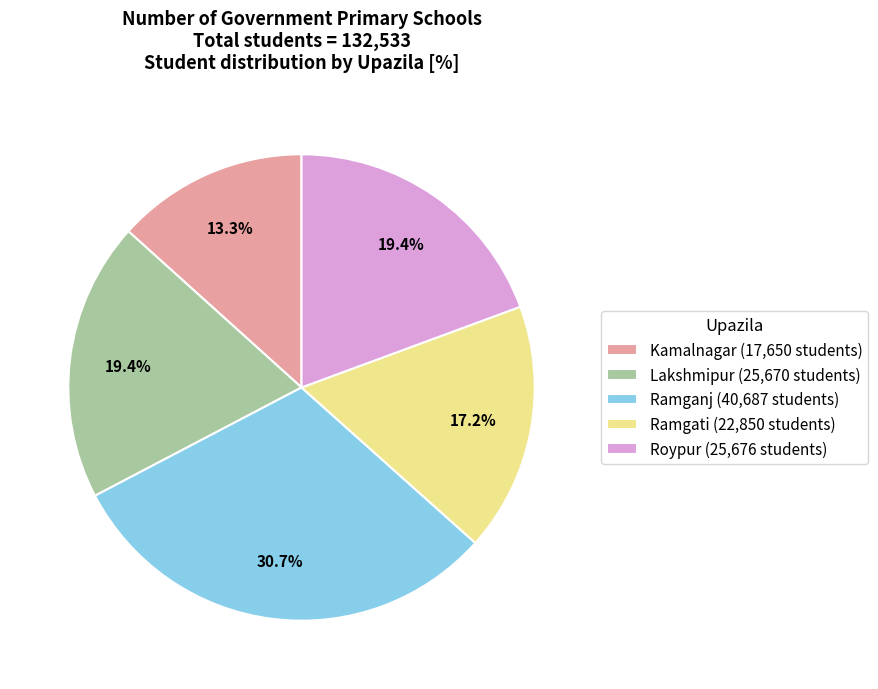

Approximately how many times larger is the value at Ramgati compared to Kamalnagar?

1.3